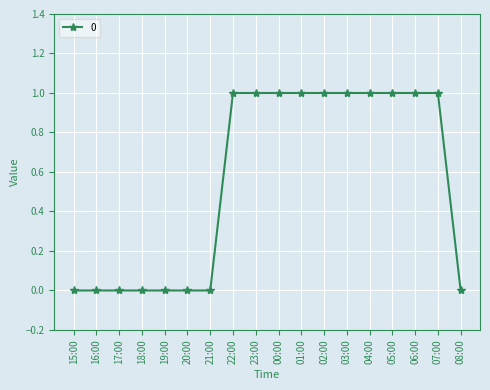

The value at 19:00 is 0. True or false?

True